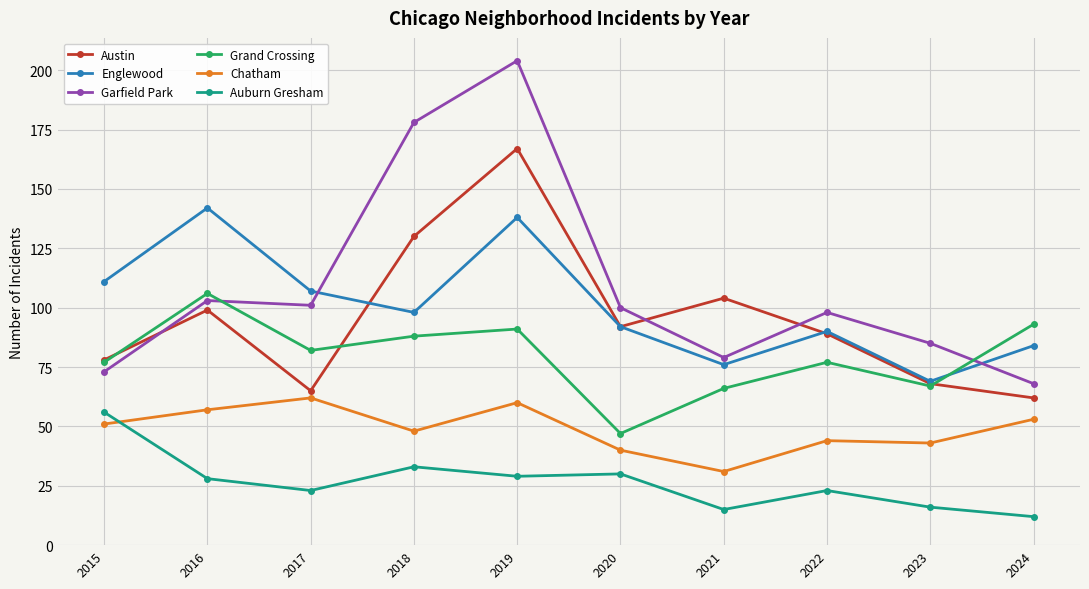

The value of Garfield Park at 2016 is 103. True or false?

True